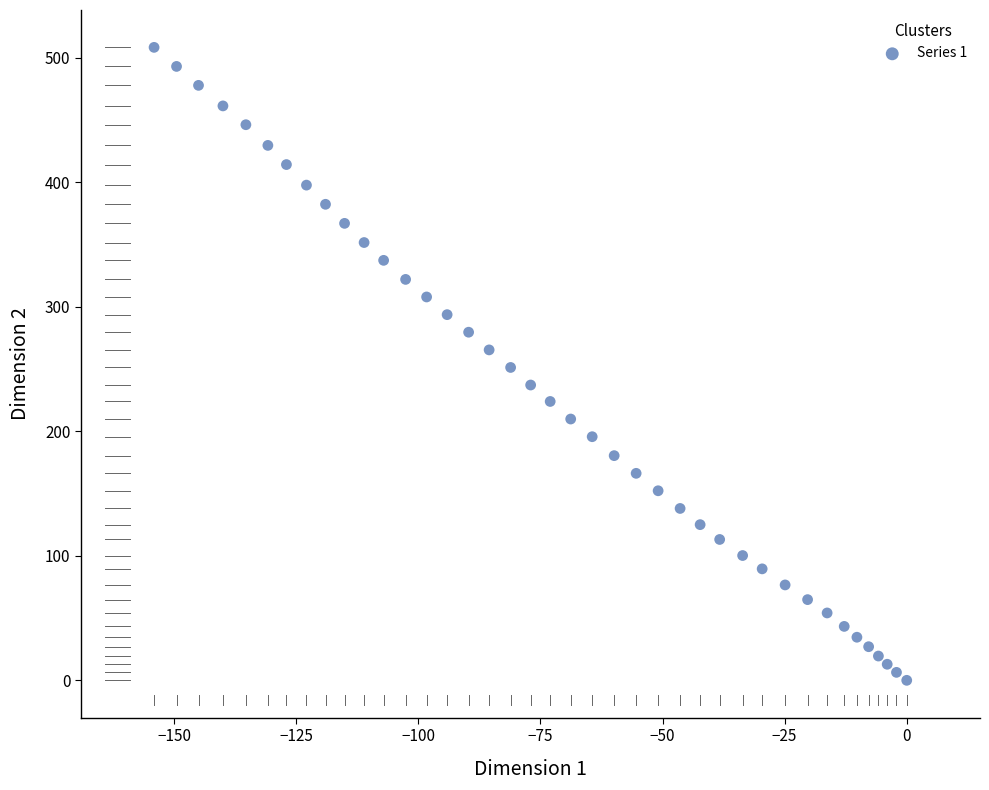

What is the range of X values (max minus min)?

154.1